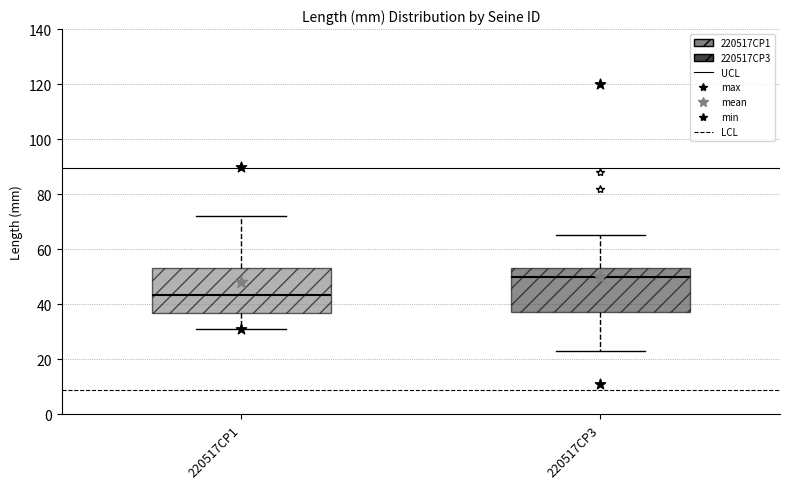

Which box's median line is the lowest?

220517CP1